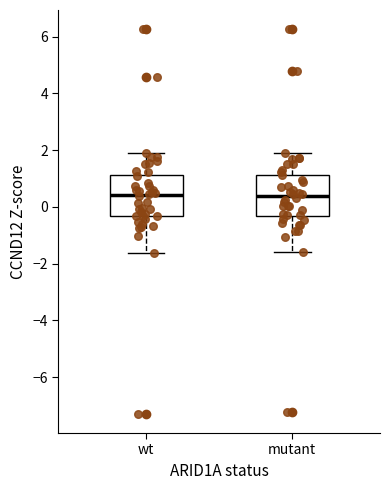

Reading left to right, read every box against the y-axis: the position of its median line, the range the box covers, and the ends of its whiskers. The values are not printed on the chart, so give them approximately, as read against the axis.

wt: median 0.4, box -0.4 to 1.2, whiskers -1.6 to 1.8
mutant: median 0.4, box -0.4 to 1.2, whiskers -1.6 to 1.8